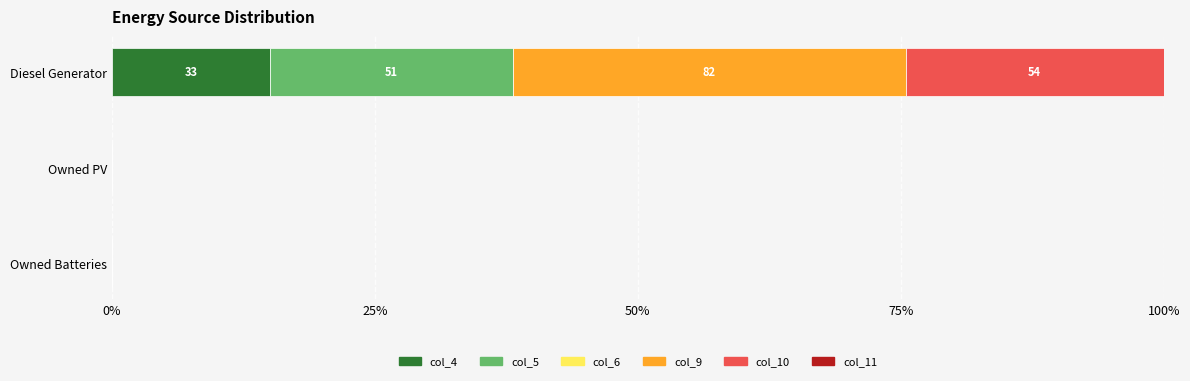

Is it true that col_4 equals 0.0 at Owned Batteries?

True